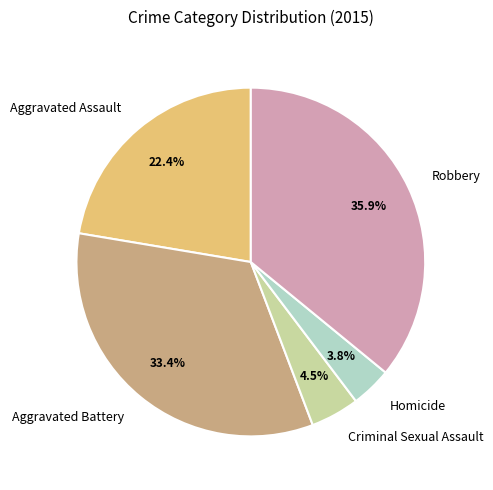

Is it true that Homicide is 4% of the pie?

True